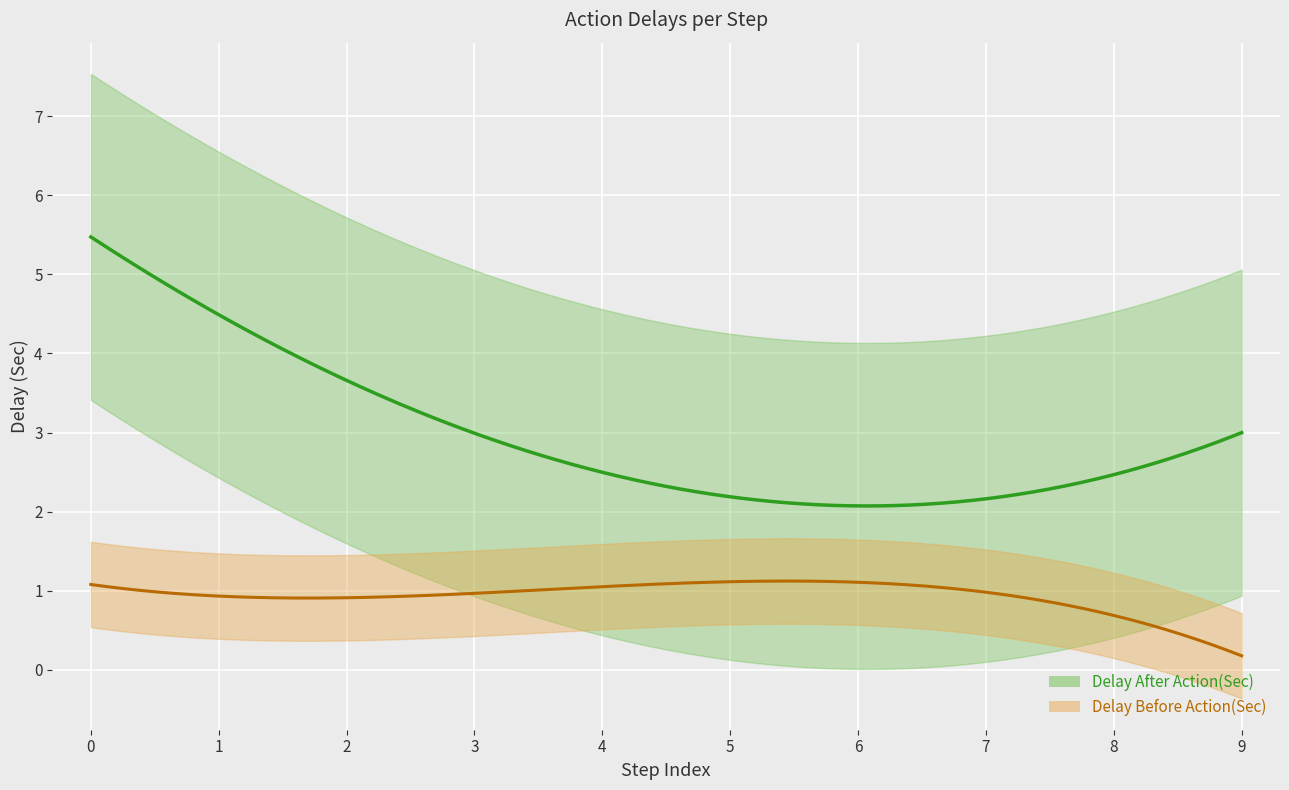

True or false: Delay After Action(Sec) has more than 2 interior local peaks.

False